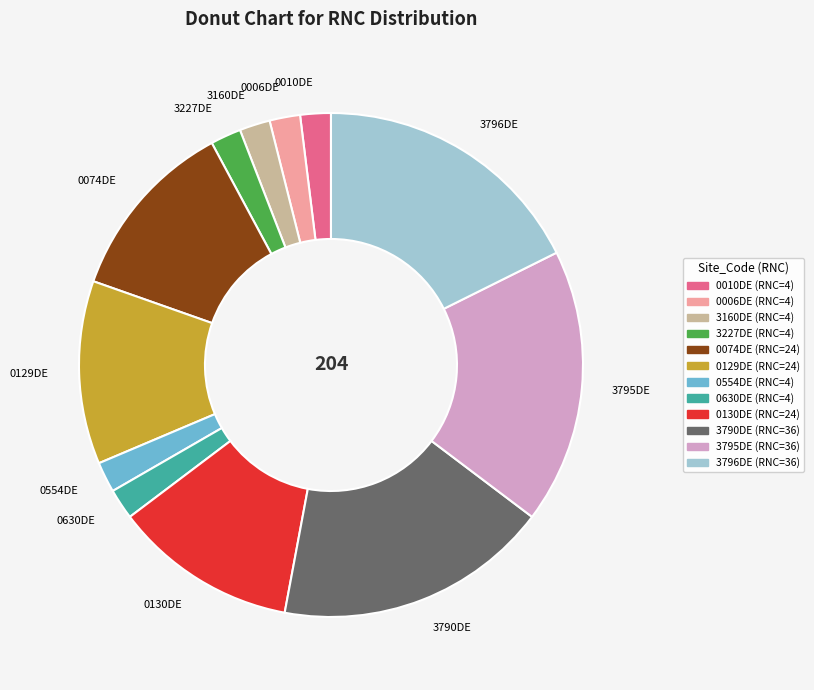

Is it true that 3795DE is 13% of the pie?

False